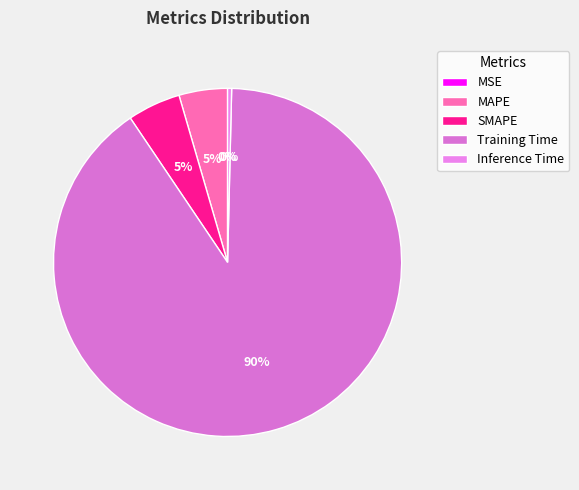

To the nearest percent, what is the average slice percentage?

20%